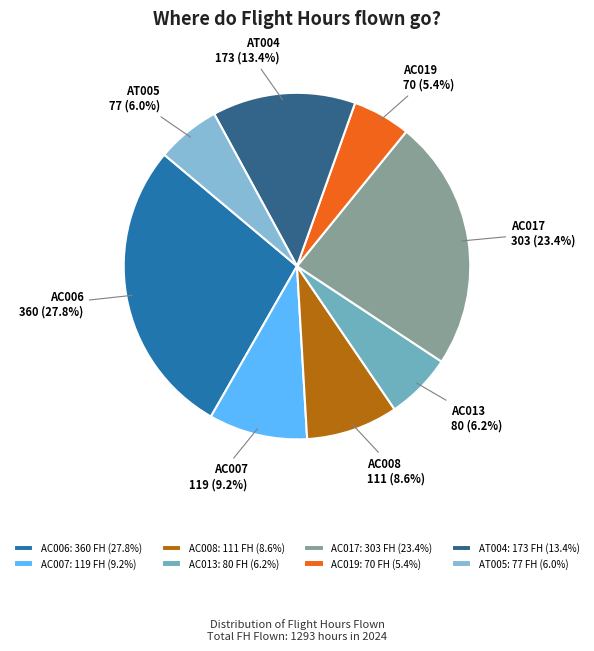

Is it true that AC013 is 1% of the pie?

False